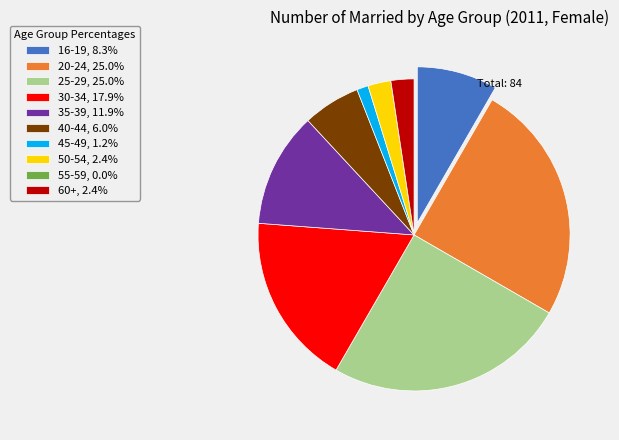

What is the ratio of the value at 30-34, 17.9% to the value at 20-24, 25.0%?

0.7